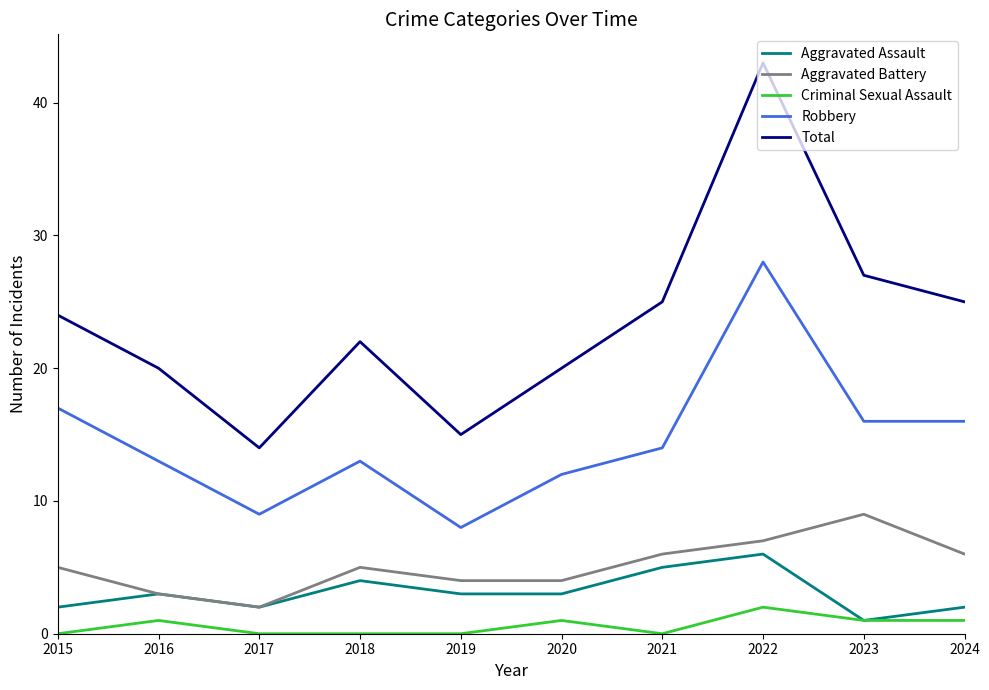

What is the spread (max minus min) of values at 2021?

25